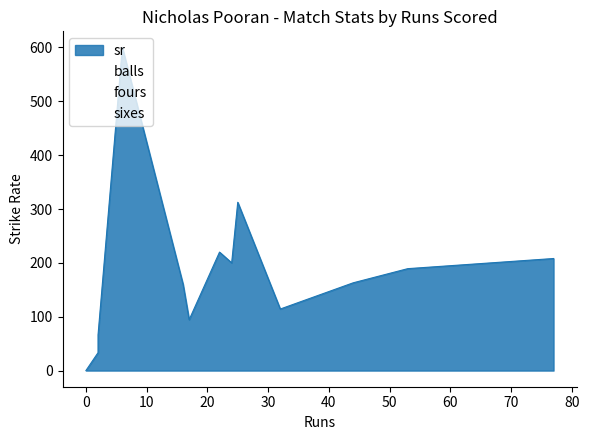

How many lines are shown in the chart?

4